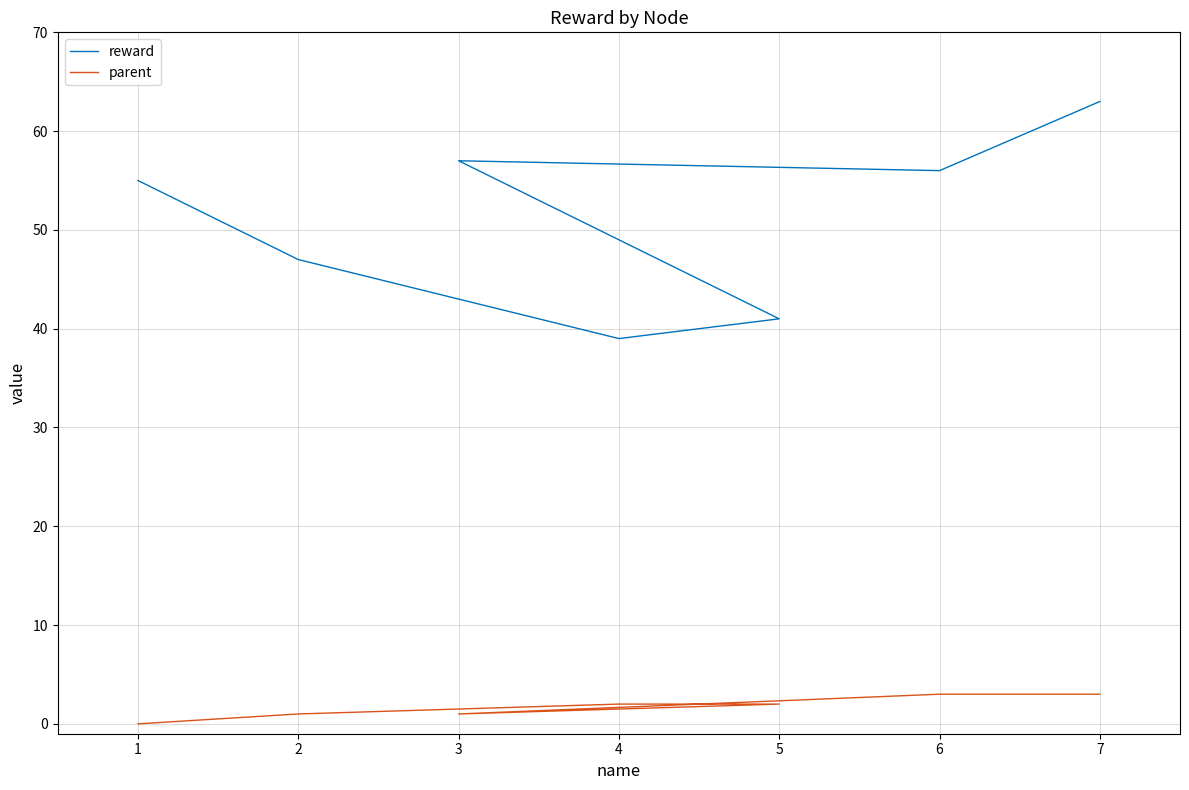

How many values in the parent series exceed 2?

2